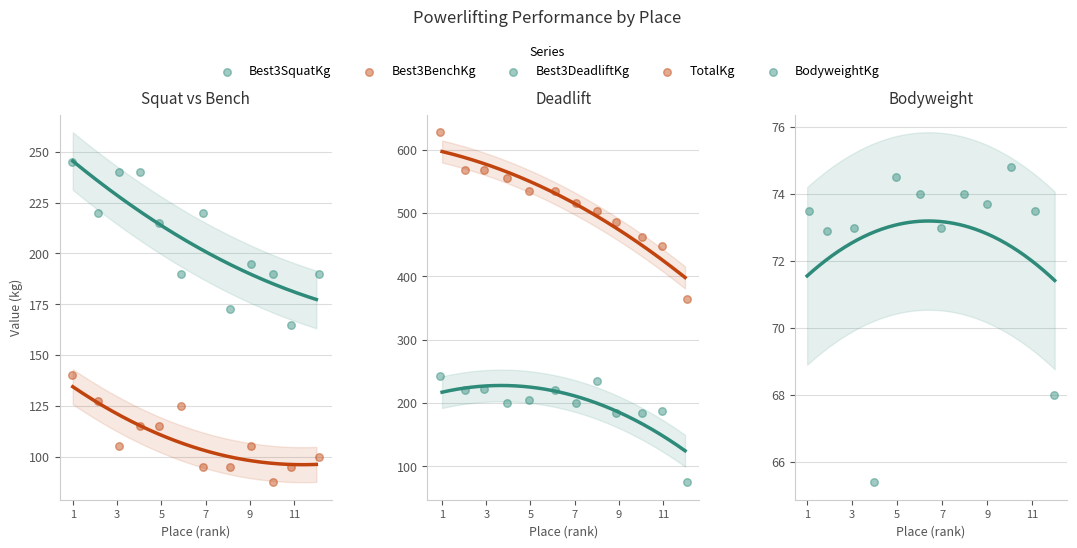

Which series has the largest total across all categories?

TotalKg